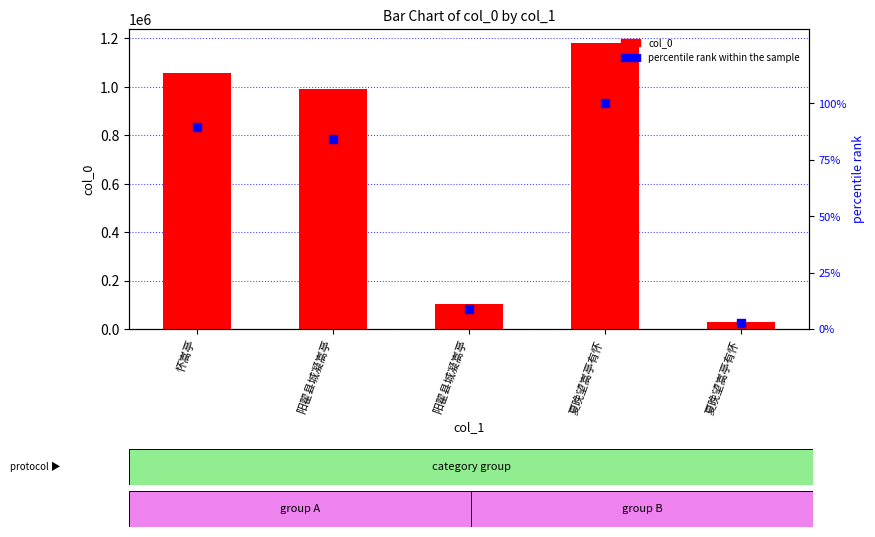

Which series has the largest total across all categories?

col_0